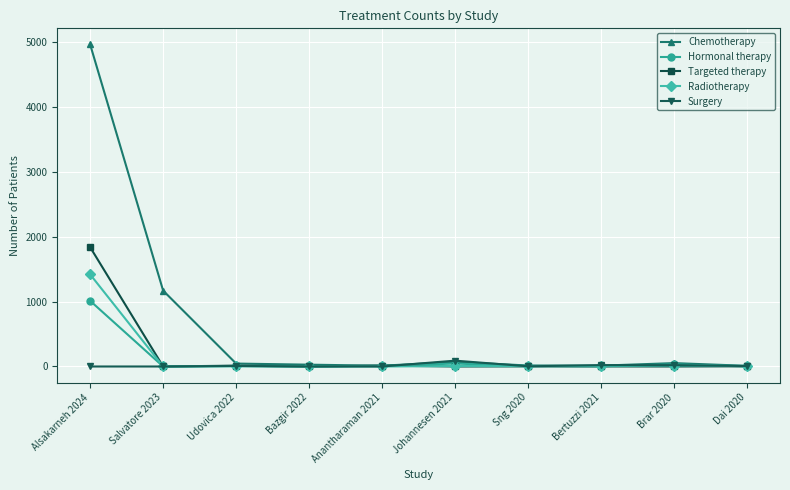

What is the difference between the maximum and minimum values in the Hormonal therapy series?

1011